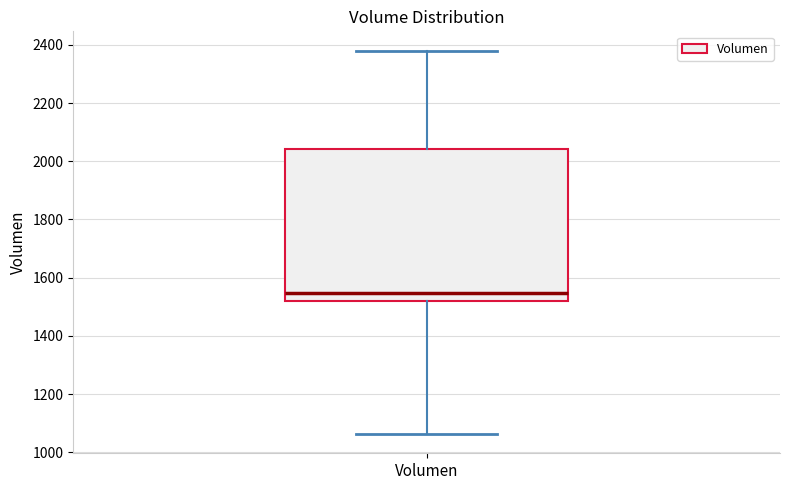

Read this box plot against the y-axis: the position of the median line, the range covered by the box, and the ends of both whiskers. The values are not printed on the chart, so give them approximately, as read against the axis.

median 1540, box 1520 to 2040, whiskers 1060 to 2380